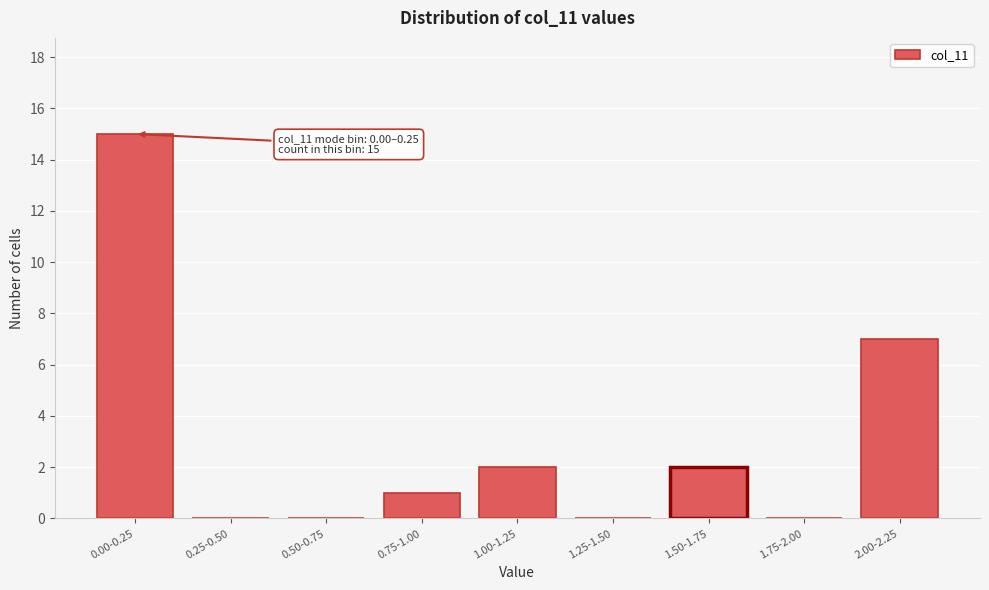

Reading right to left, what are all the values shown in this chart?

2.00-2.25=7	1.75-2.00=0	1.50-1.75=2	1.25-1.50=0	1.00-1.25=2	0.75-1.00=1	0.50-0.75=0	0.25-0.50=0	0.00-0.25=15